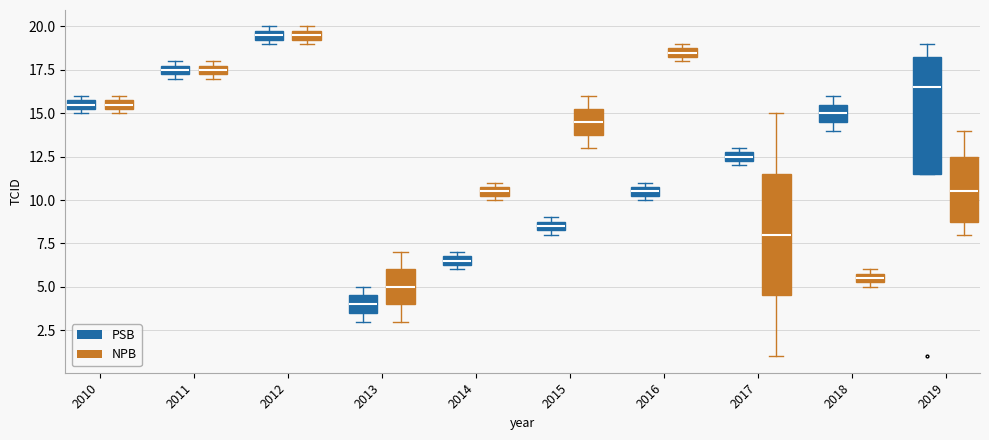

Which box's median line is the lowest?

2013 (PSB)